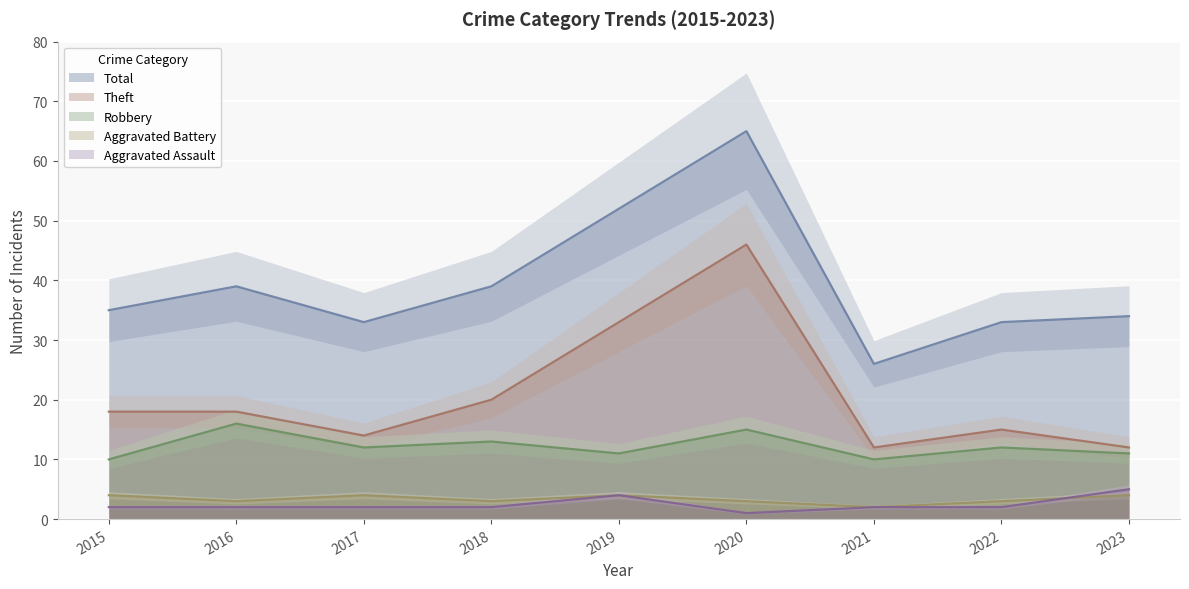

What is the difference between the maximum and minimum values in the Robbery series?

6